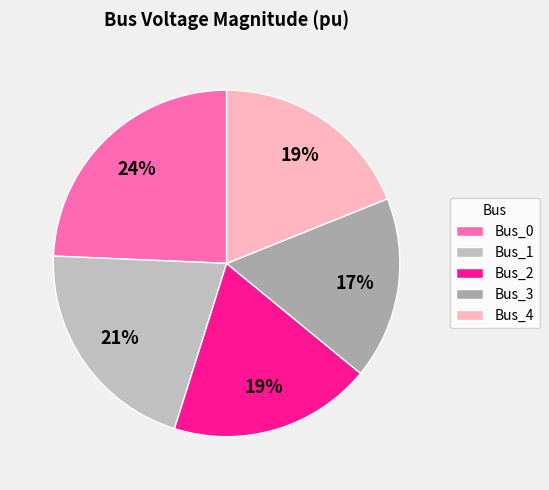

To the nearest percent, what is the difference between the Bus_3 and Bus_2 slice percentages?

2%